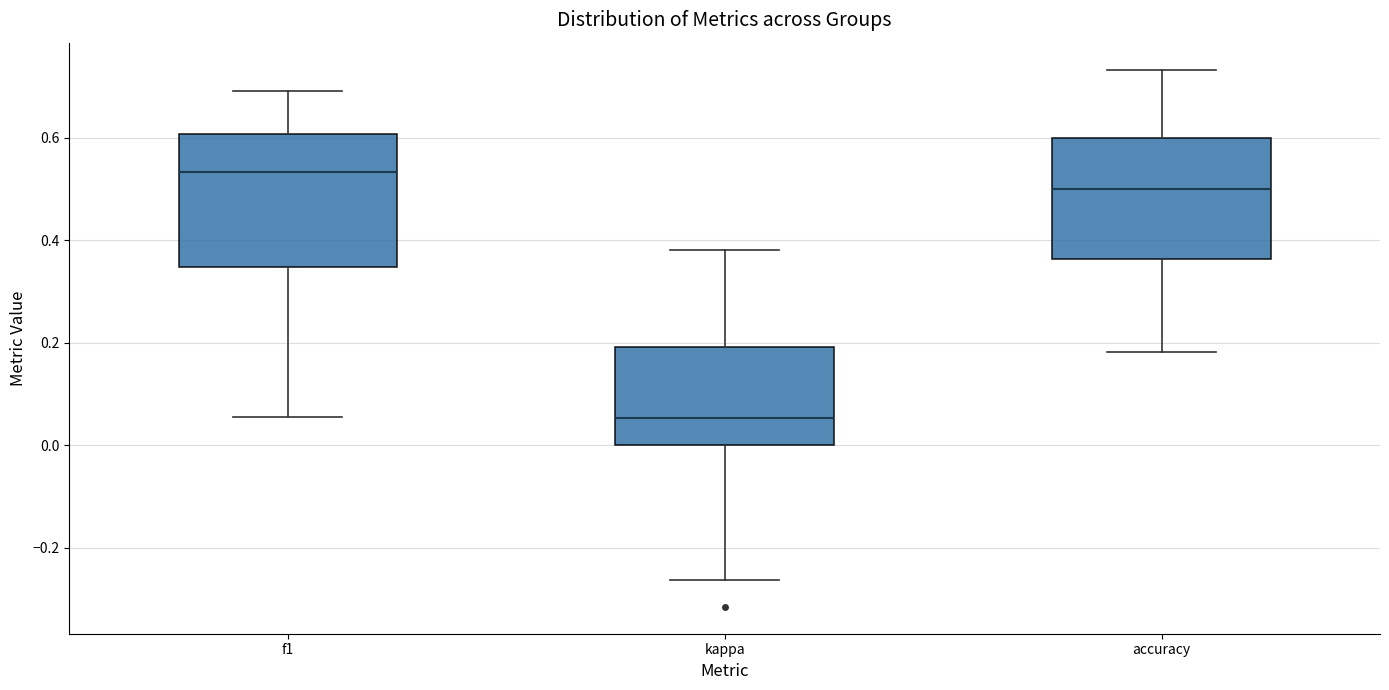

Reading left to right, transcribe this box plot: for each box, give where its median line is, the range the box spans, and where its two whiskers end, as read against the y-axis. The values are not printed on the chart, so give them approximately, as read against the axis.

f1: median 0.54, box 0.34 to 0.60, whiskers 0.06 to 0.70
kappa: median 0.06, box 0.00 to 0.20, whiskers -0.26 to 0.38
accuracy: median 0.50, box 0.36 to 0.60, whiskers 0.18 to 0.74